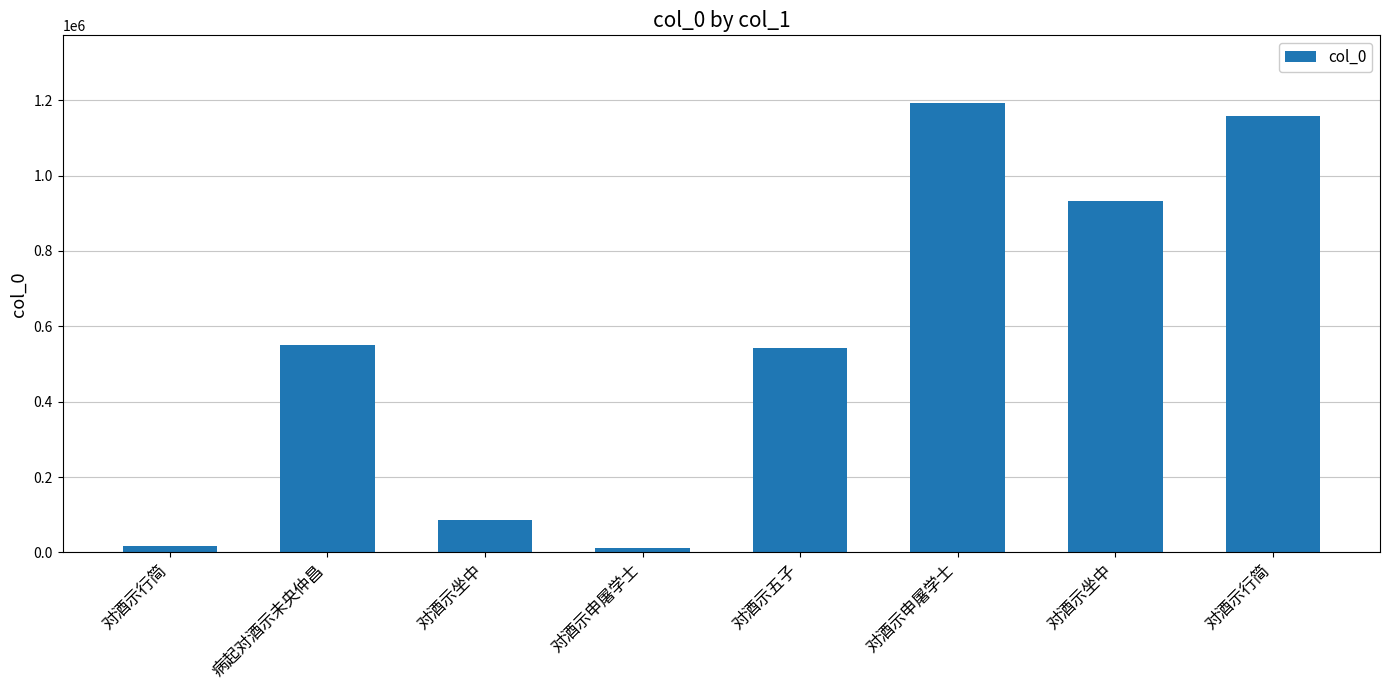

What is the difference between the second highest and second lowest values?

1139552